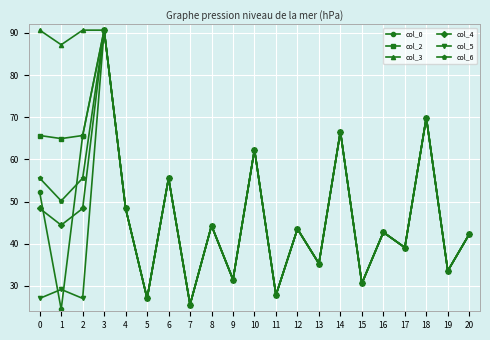

Which series has the largest total across all categories?

col_3